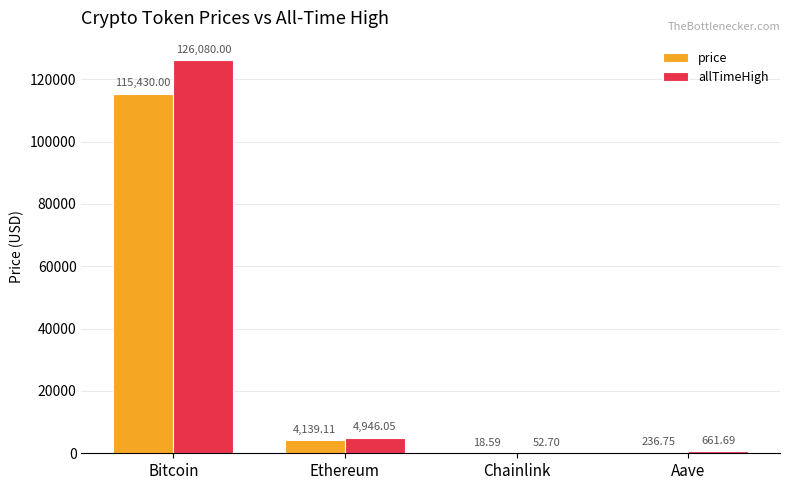

Which series has the largest range (max minus min)?

allTimeHigh